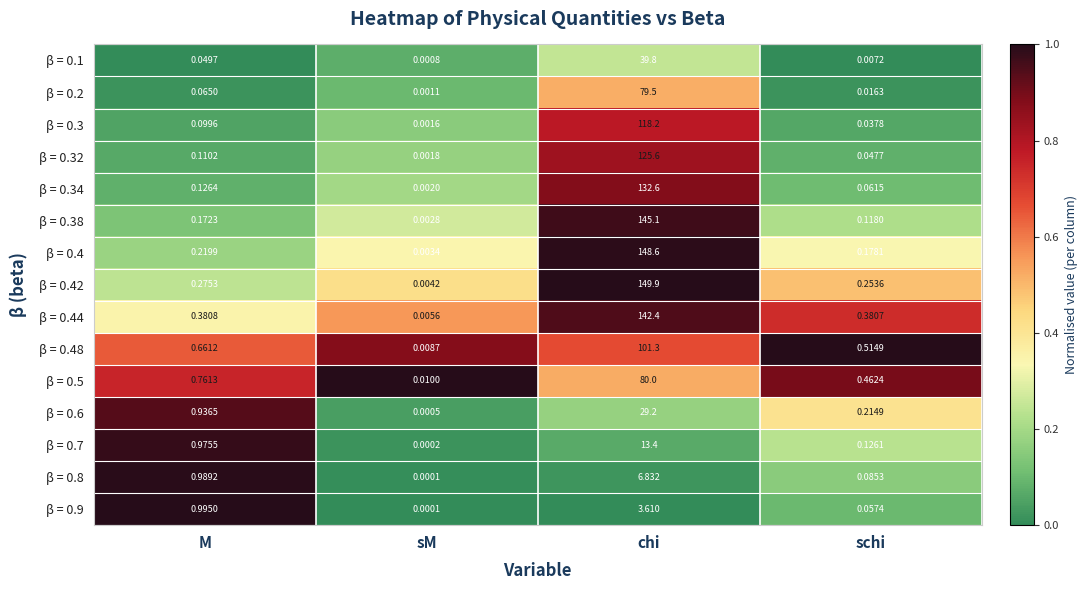

List the labels in order of β = 0.2 value, smallest first.

sM, schi, M, chi